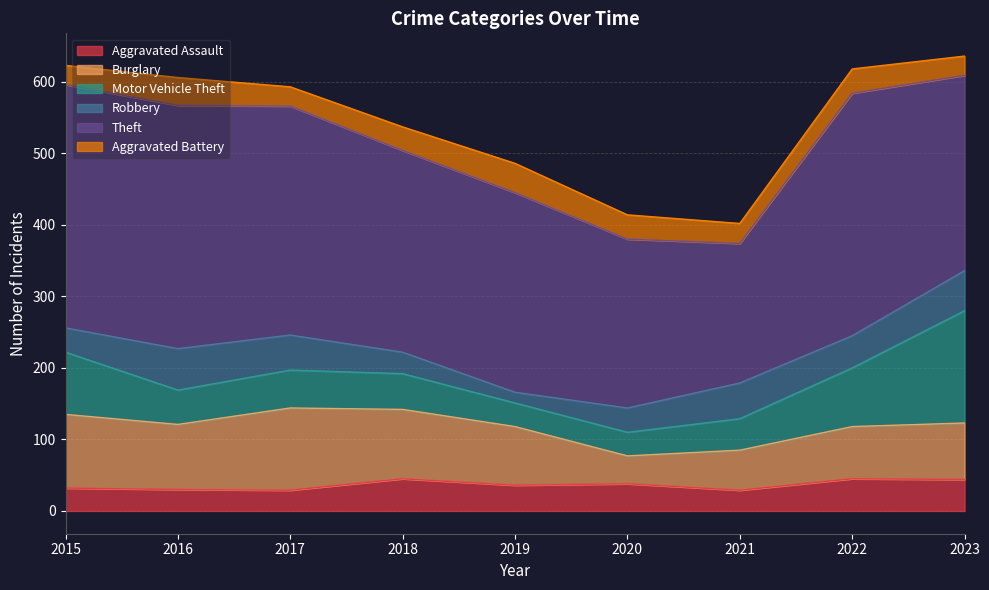

In Burglary, how many points are lower than both neighbors (excluding endpoints)?

2